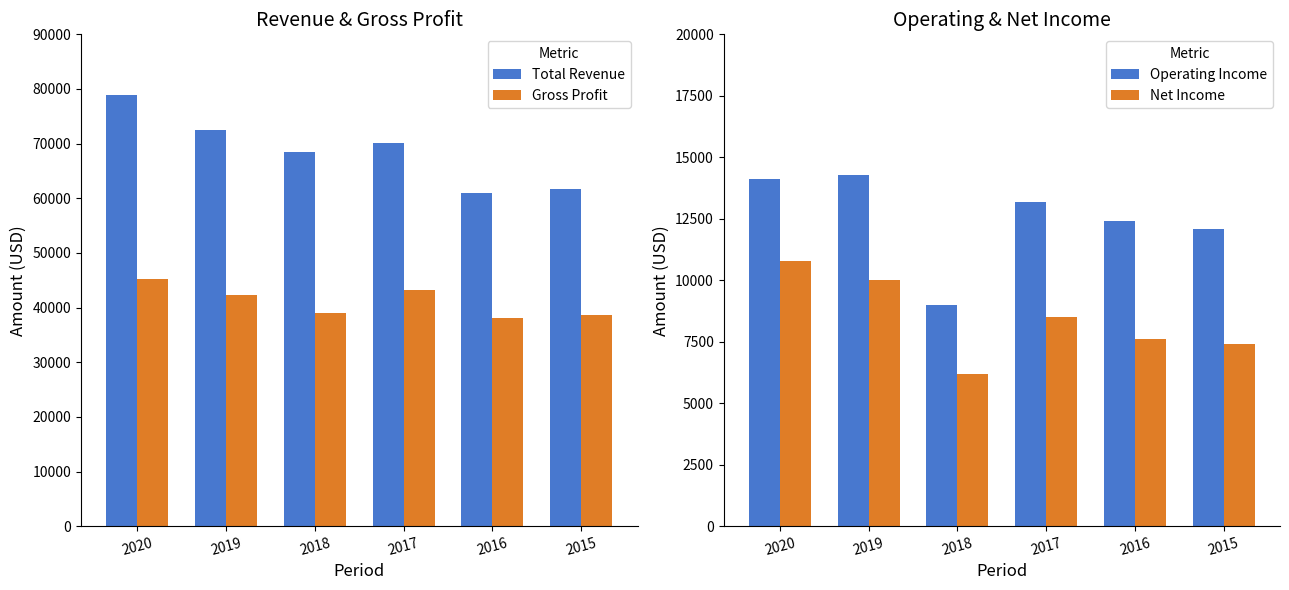

List the series in order of their peak value, highest first.

Total Revenue, Gross Profit, Operating Income, Net Income